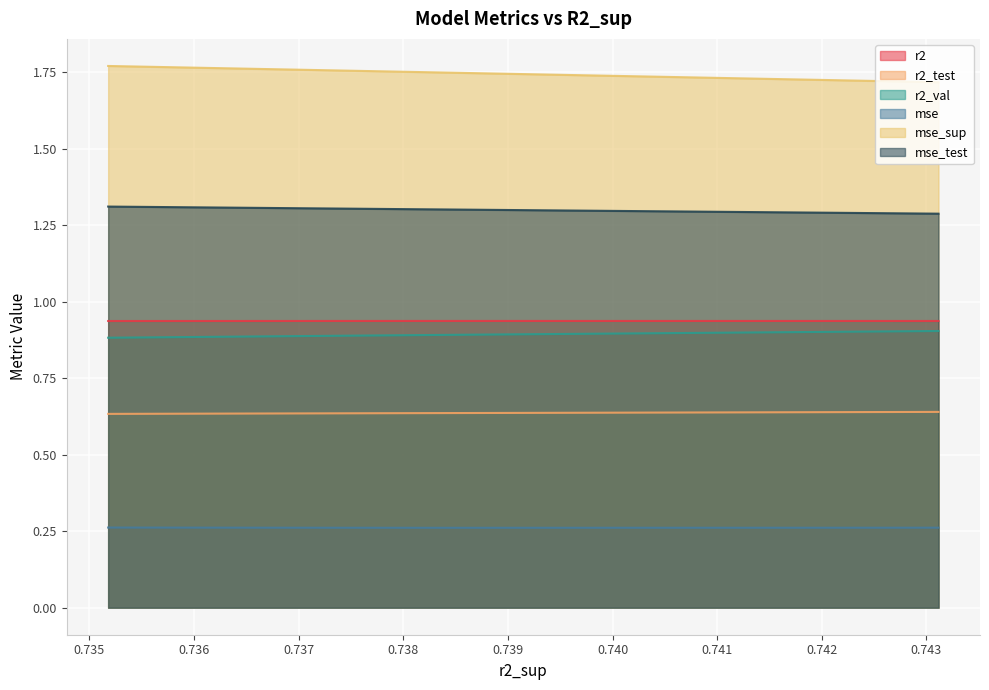

Rank the series by their maximum value, from highest to lowest.

mse_sup, mse_test, r2, r2_val, r2_test, mse